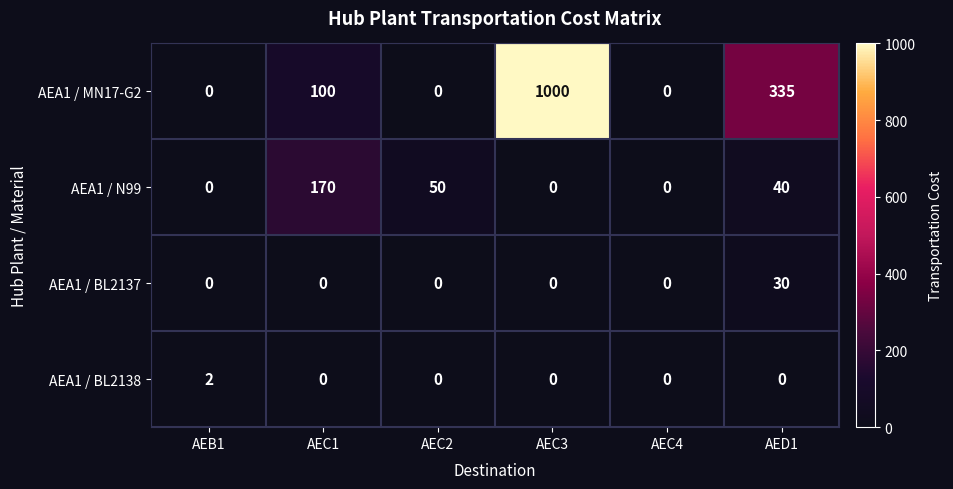

Between AEB1 and AEC3, which series saw the biggest shift?

AEA1 / MN17-G2